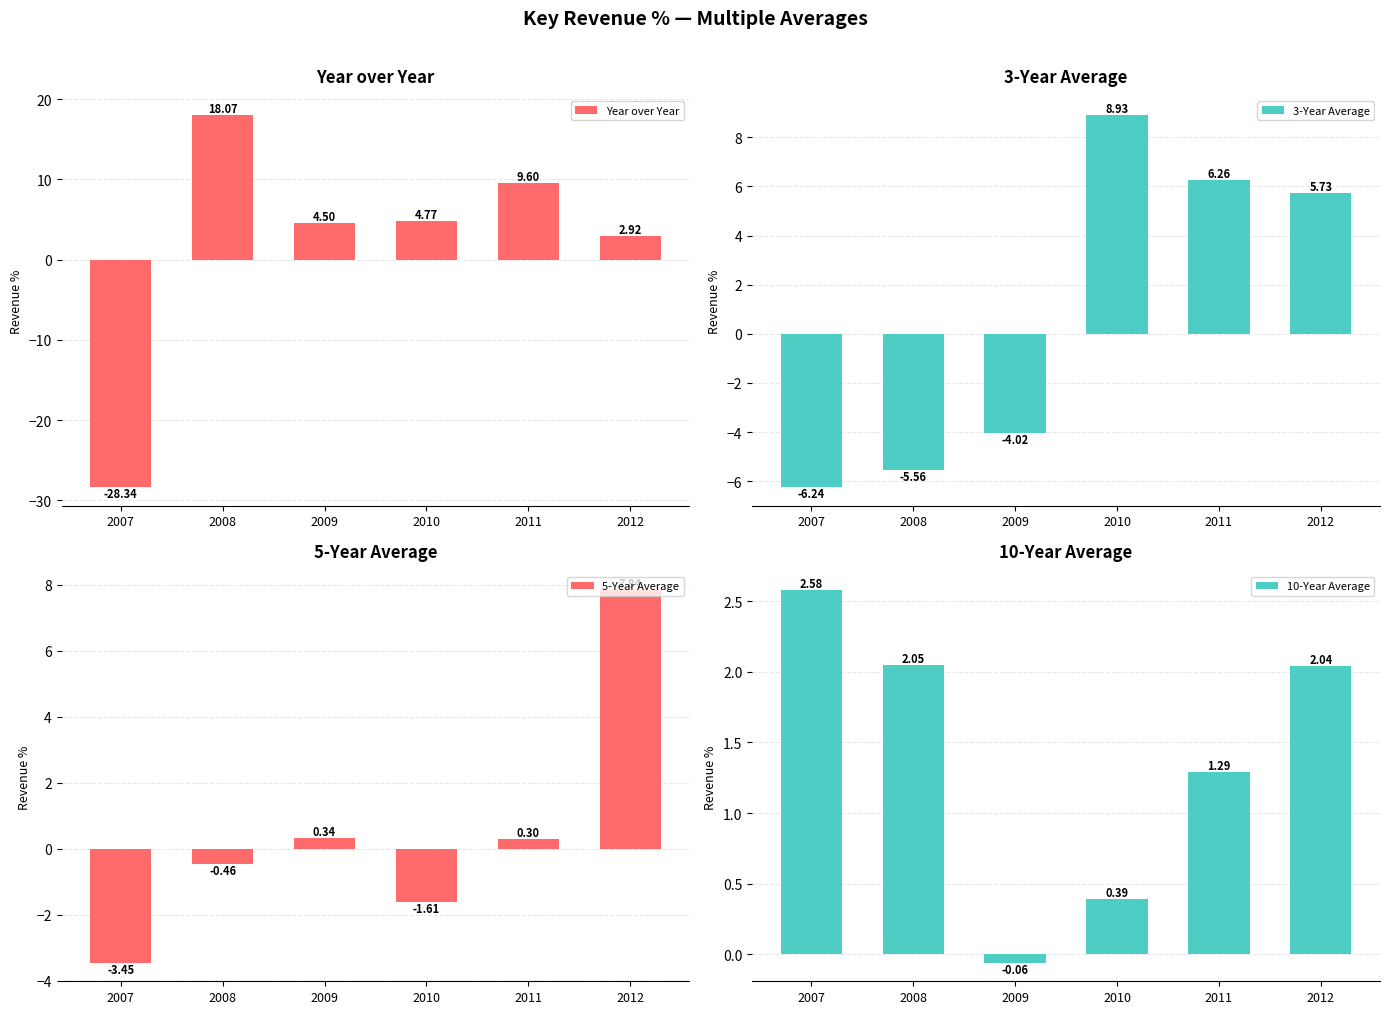

Which series has the largest range (max minus min)?

Year over Year